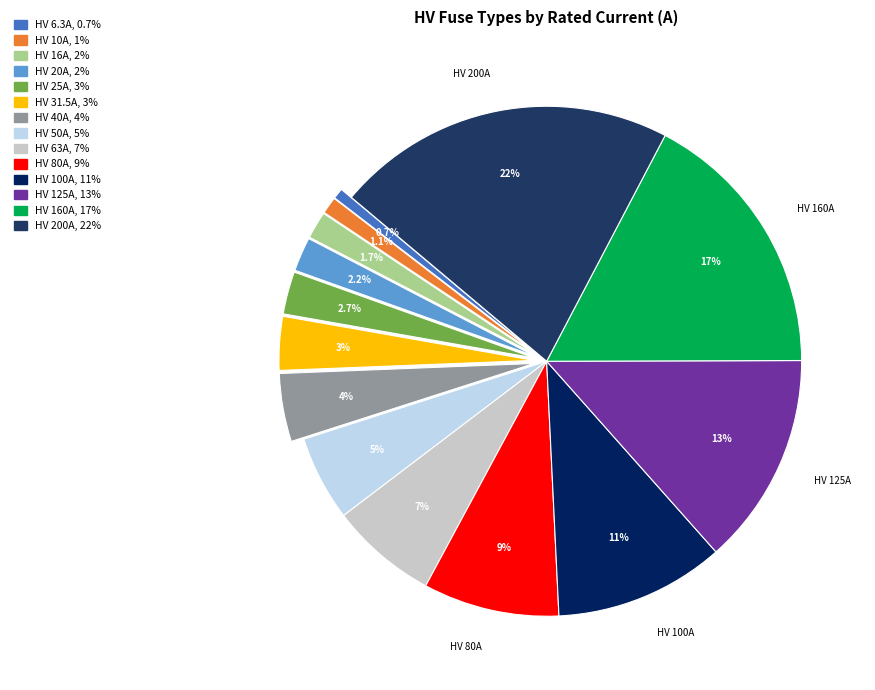

Does HV 20A represent more than half of the total?

No